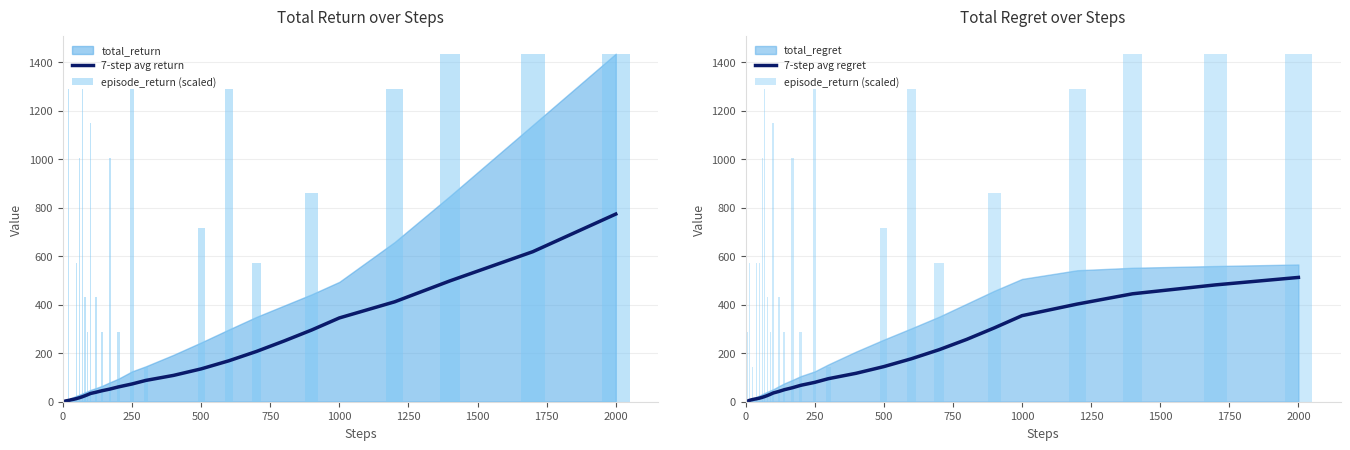

What is the highest value of the 7-step avg regret series?

512.3